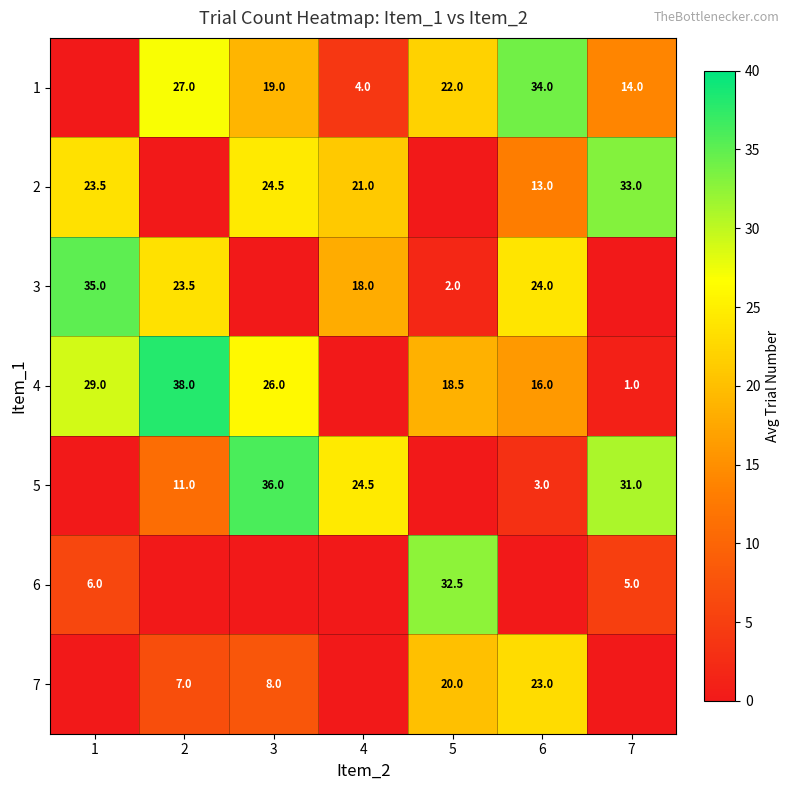

What is the sum of the 1 values at 5 and 4?

26.0